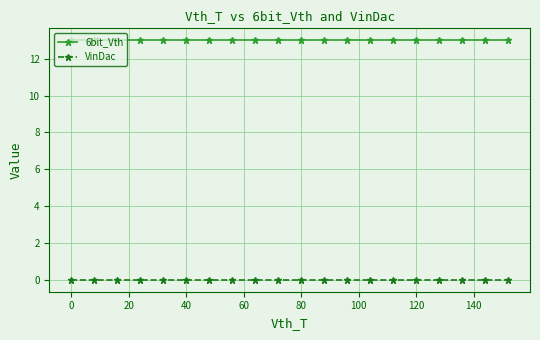

List the series in order of their peak value, highest first.

6bit_Vth, VinDac